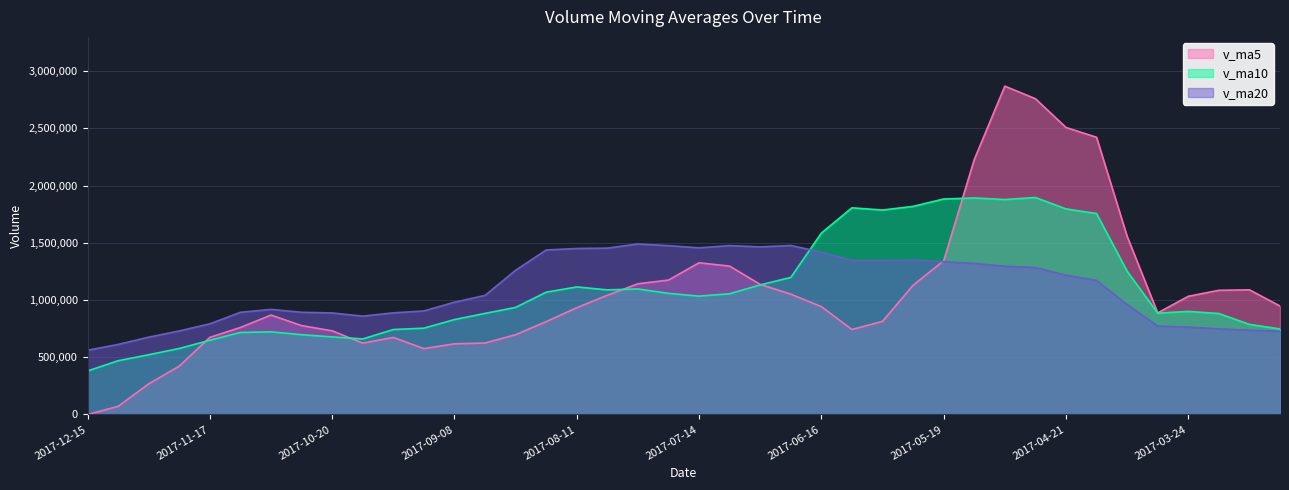

Reading right to left, what are all the values shown in this chart?

v_ma5: 2017-03-03=947766.3	2017-03-10=1089644.4	2017-03-17=1085326.6	2017-03-24=1033118.8	2017-03-31=887819.8	2017-04-07=1557193.2	2017-04-14=2422745.0	2017-04-21=2508287.1	2017-04-28=2759896.6	2017-05-05=2869532.9	2017-05-12=2228037.4	2017-05-19=1343569.4	2017-05-26=1129212.6	2017-06-02=813815.2	2017-06-09=742968.6	2017-06-16=942631.9	2017-06-23=1051842.7	2017-06-30=1136574.5	2017-07-07=1296647.5	2017-07-14=1325861.7	2017-07-21=1174622.2	2017-07-28=1142433.6	2017-08-04=1041747.3	2017-08-11=933247.2	2017-08-18=811723.3	2017-08-25=697313.4	2017-09-01=624592.2	2017-09-08=617742.8	2017-09-15=575723.4	2017-09-22=673398.0	2017-09-28=623578.2	2017-10-20=731303.7	2017-10-27=776938.1	2017-11-03=868864.4	2017-11-10=760613.7	2017-11-17=673930.1	2017-11-24=422844.3	2017-12-01=267585.2	2017-12-08=71199.4	2017-12-15=0.0
v_ma10: 2017-03-03=747566.6	2017-03-10=787549.5	2017-03-17=882394.1	2017-03-24=901170.2	2017-03-31=885744.9	2017-04-07=1252479.8	2017-04-14=1756194.7	2017-04-21=1796806.9	2017-04-28=1896507.8	2017-05-05=1878676.4	2017-05-12=1892615.3	2017-05-19=1883157.1	2017-05-26=1818749.8	2017-06-02=1786855.9	2017-06-09=1806250.7	2017-06-16=1585334.6	2017-06-23=1197706.0	2017-06-30=1132893.5	2017-07-07=1055231.4	2017-07-14=1034415.2	2017-07-21=1058627.1	2017-07-28=1097138.2	2017-08-04=1089160.9	2017-08-11=1114947.3	2017-08-18=1068792.5	2017-08-25=935967.8	2017-09-01=883512.9	2017-09-08=829745.1	2017-09-15=754485.3	2017-09-22=742560.7	2017-09-28=660445.8	2017-10-20=677948.0	2017-10-27=697340.5	2017-11-03=722293.9	2017-11-10=717005.8	2017-11-17=648754.2	2017-11-24=577074.0	2017-12-01=522261.6	2017-12-08=470031.9	2017-12-15=380306.8
v_ma20: 2017-03-03=727311.5	2017-03-10=736914.6	2017-03-17=747814.4	2017-03-24=763904.3	2017-03-31=772983.3	2017-04-07=961390.2	2017-04-14=1171767.7	2017-04-21=1217161.5	2017-04-28=1284446.5	2017-05-05=1295692.9	2017-05-12=1320090.9	2017-05-19=1335353.3	2017-05-26=1350571.9	2017-06-02=1344013.1	2017-06-09=1345997.8	2017-06-16=1418907.2	2017-06-23=1476950.4	2017-06-30=1464850.2	2017-07-07=1475869.6	2017-07-14=1456545.8	2017-07-21=1475621.2	2017-07-28=1490147.6	2017-08-04=1453955.4	2017-08-11=1450901.6	2017-08-18=1437521.6	2017-08-25=1260651.2	2017-09-01=1040609.5	2017-09-08=981319.3	2017-09-15=904858.3	2017-09-22=888487.9	2017-09-28=859536.4	2017-10-20=887543.1	2017-10-27=893250.7	2017-11-03=918620.6	2017-11-10=892899.2	2017-11-17=792361.0	2017-11-24=730293.5	2017-12-01=676003.3	2017-12-08=612258.6	2017-12-15=561433.8